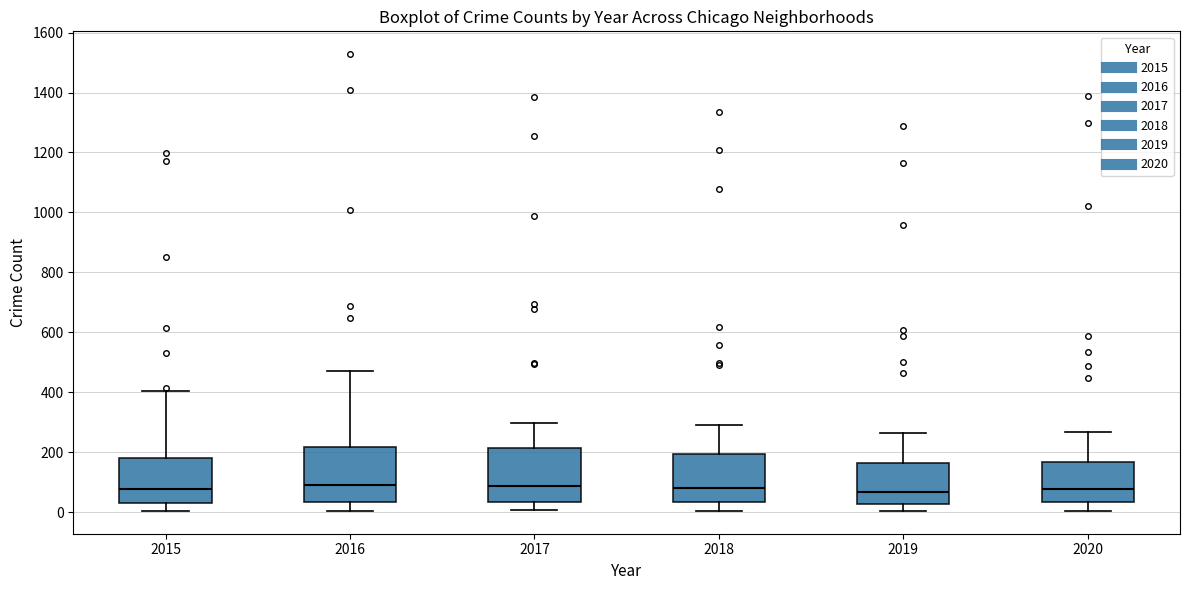

Reading left to right, read every box against the y-axis: the position of its median line, the range the box covers, and the ends of its whiskers. The values are not printed on the chart, so give them approximately, as read against the axis.

2015: median 80, box 40 to 180, whiskers 0 to 400
2016: median 80, box 40 to 220, whiskers 0 to 480
2017: median 80, box 40 to 220, whiskers 0 to 300
2018: median 80, box 40 to 200, whiskers 0 to 280
2019: median 60, box 20 to 160, whiskers 0 to 260
2020: median 80, box 40 to 160, whiskers 0 to 260